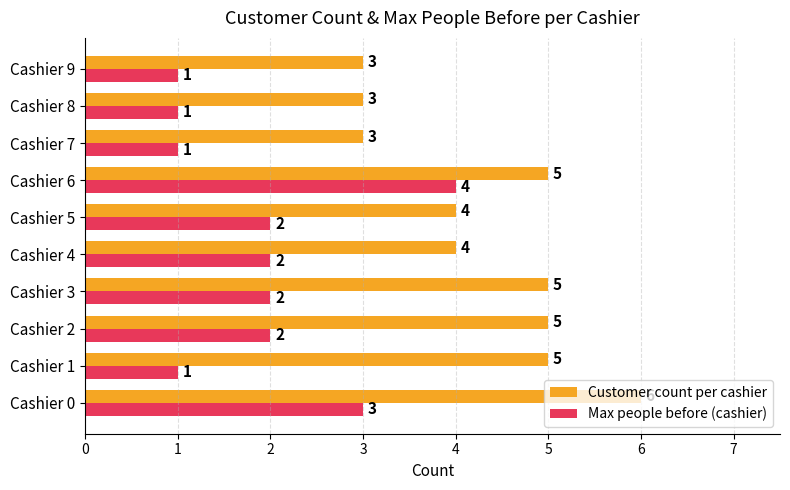

What is the sum of all Customer count per cashier values?

43